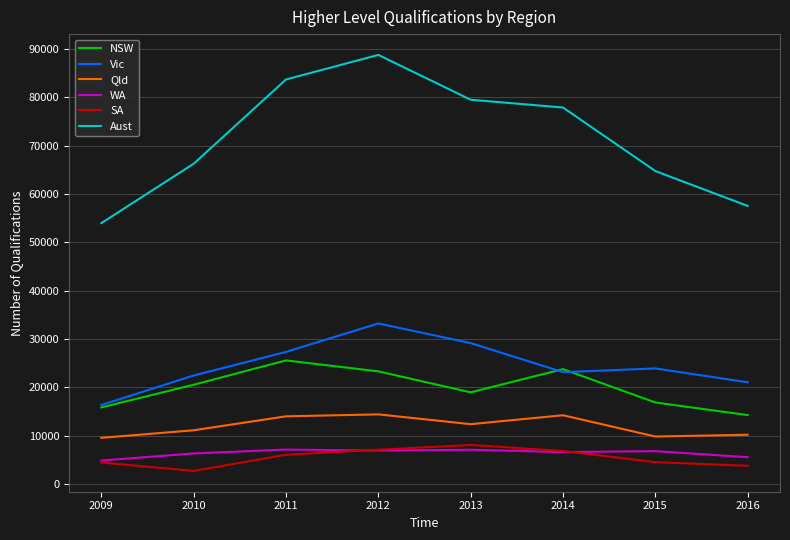

Count the number of data series in this chart.

6